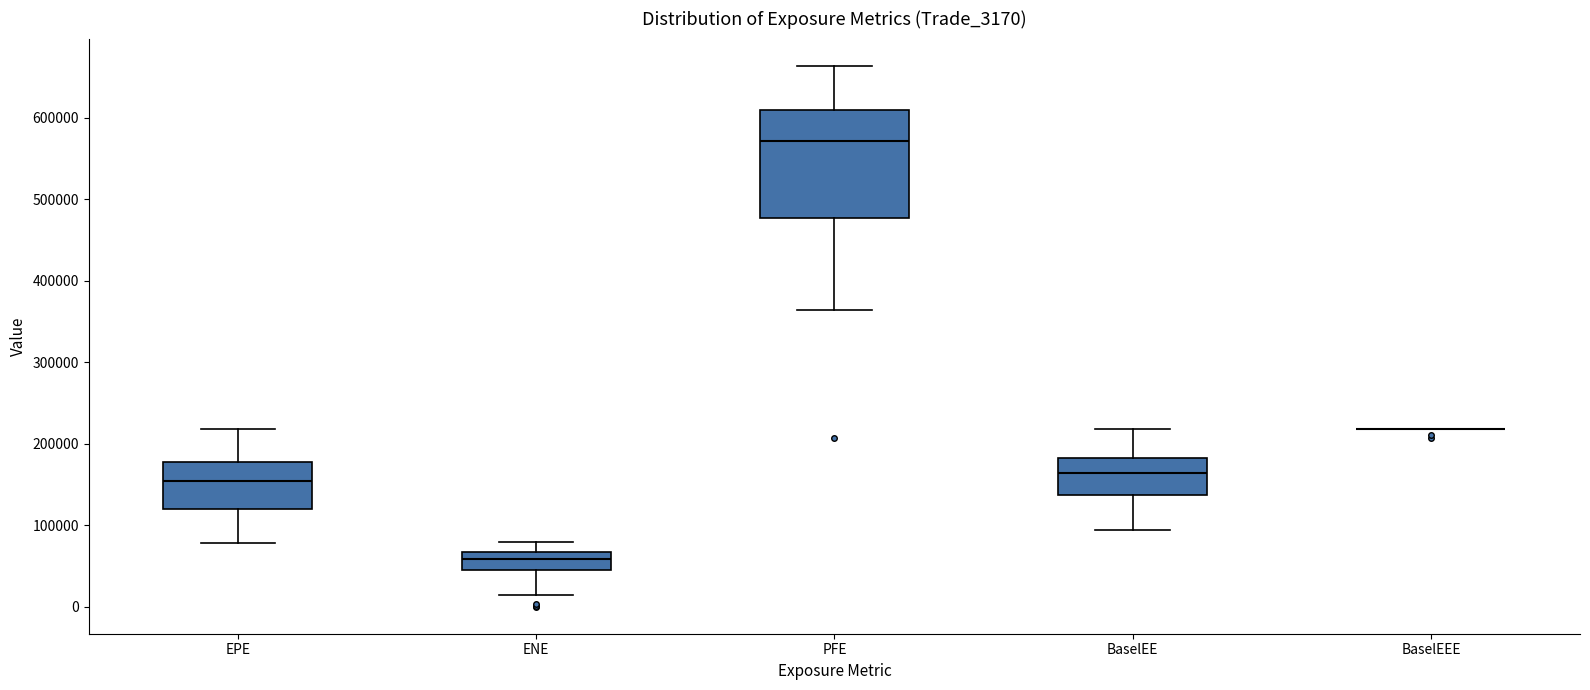

Reading left to right, transcribe this box plot: for each box, give where its median line is, the range the box spans, and where its two whiskers end, as read against the y-axis. The values are not printed on the chart, so give them approximately, as read against the axis.

EPE: median 150000, box 120000 to 180000, whiskers 80000 to 220000
ENE: median 60000, box 40000 to 70000, whiskers 10000 to 80000
PFE: median 570000, box 480000 to 610000, whiskers 360000 to 660000
BaselEE: median 160000, box 140000 to 180000, whiskers 90000 to 220000
BaselEEE: box collapsed to a line at 220000, whiskers 220000 to 220000